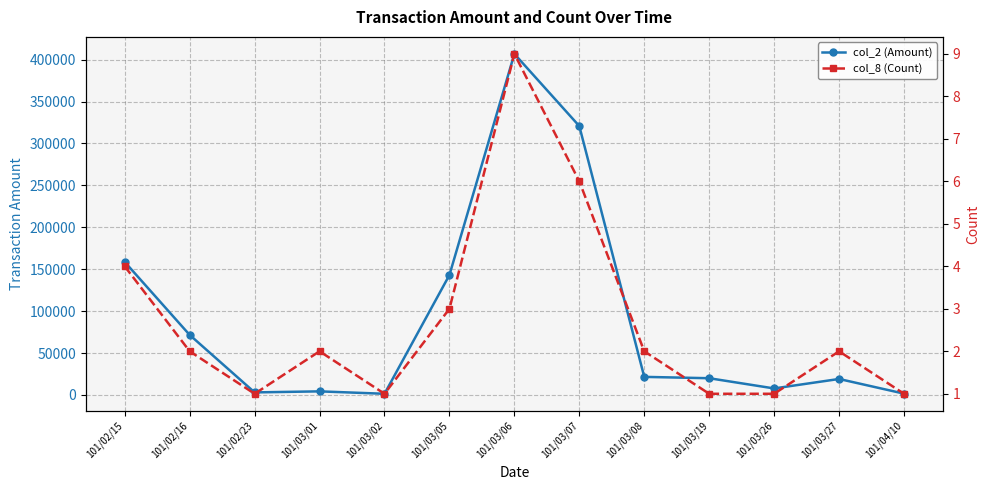

Which series has the largest range (max minus min)?

col_2 (Amount)